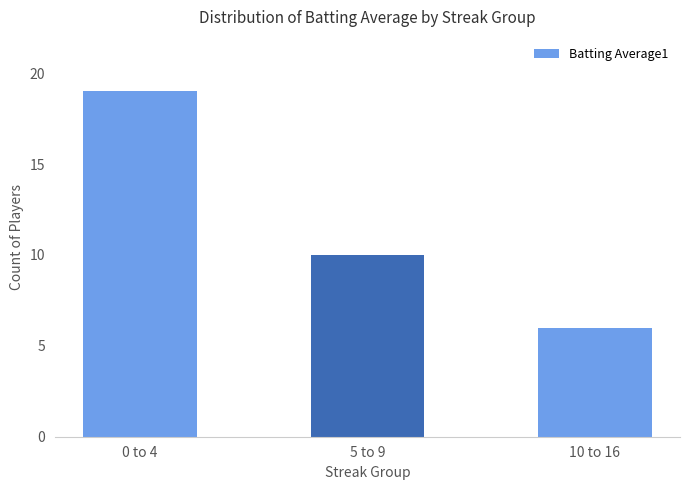

Between 10 to 16 and 5 to 9, which is larger?

5 to 9